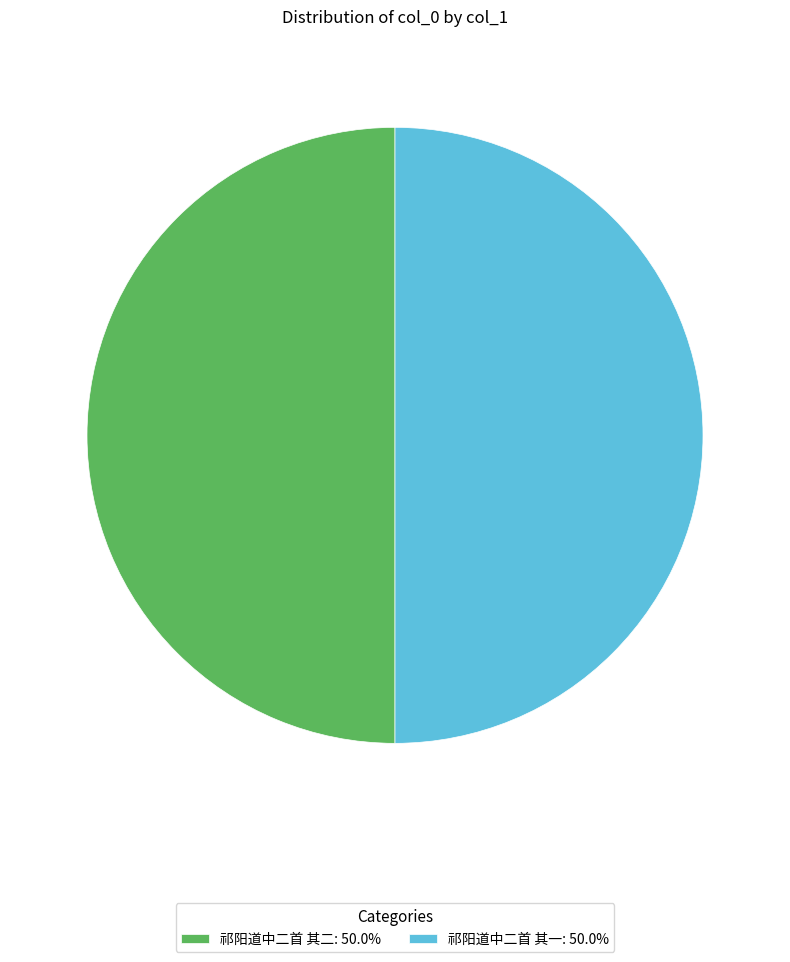

What is the ratio of the value at 祁阳道中二首 其一: 50.0% to the value at 祁阳道中二首 其二: 50.0%?

1.0